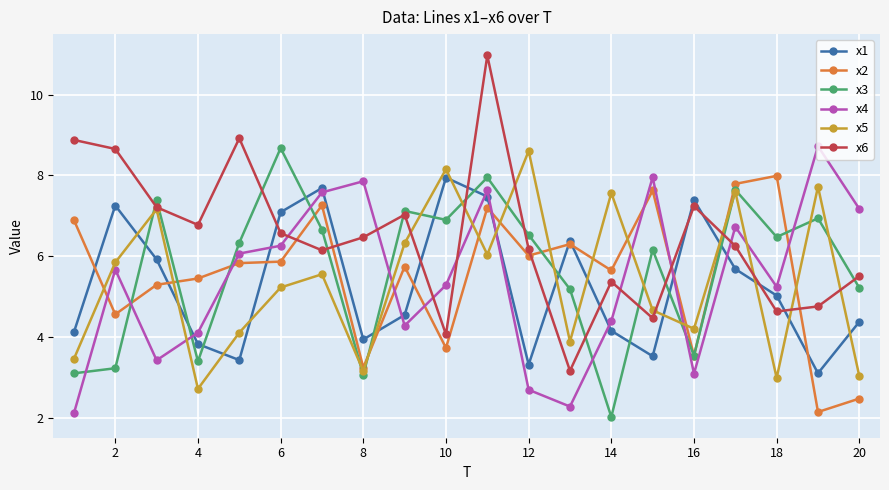

What is the average value of the x3 series?

5.7